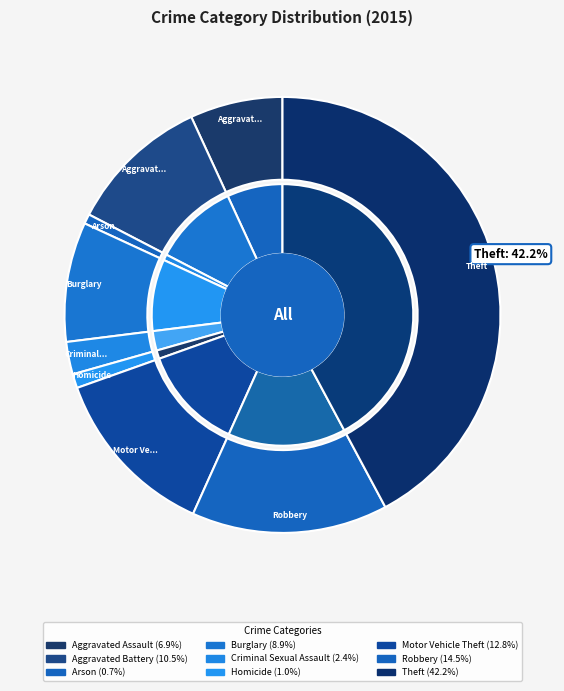

Is it true that Aggravated Assault is 7% of the pie?

True